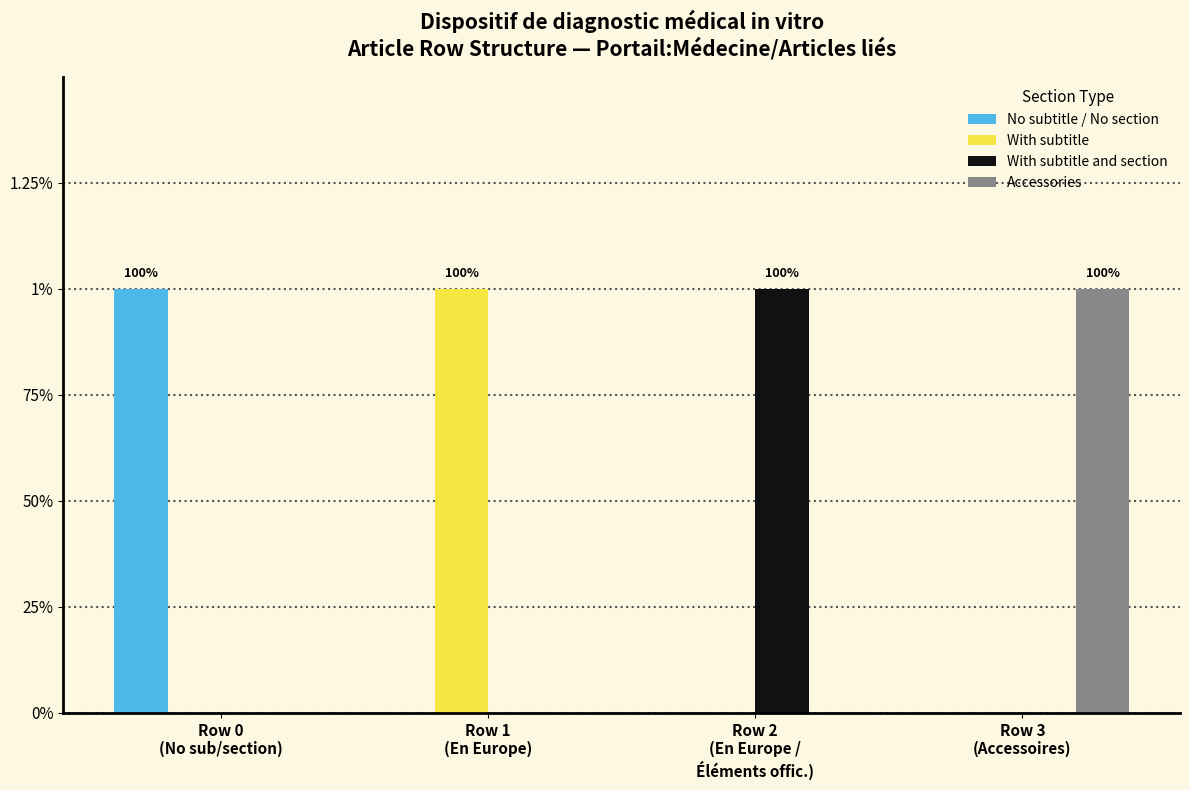

Are the bars horizontal?

No